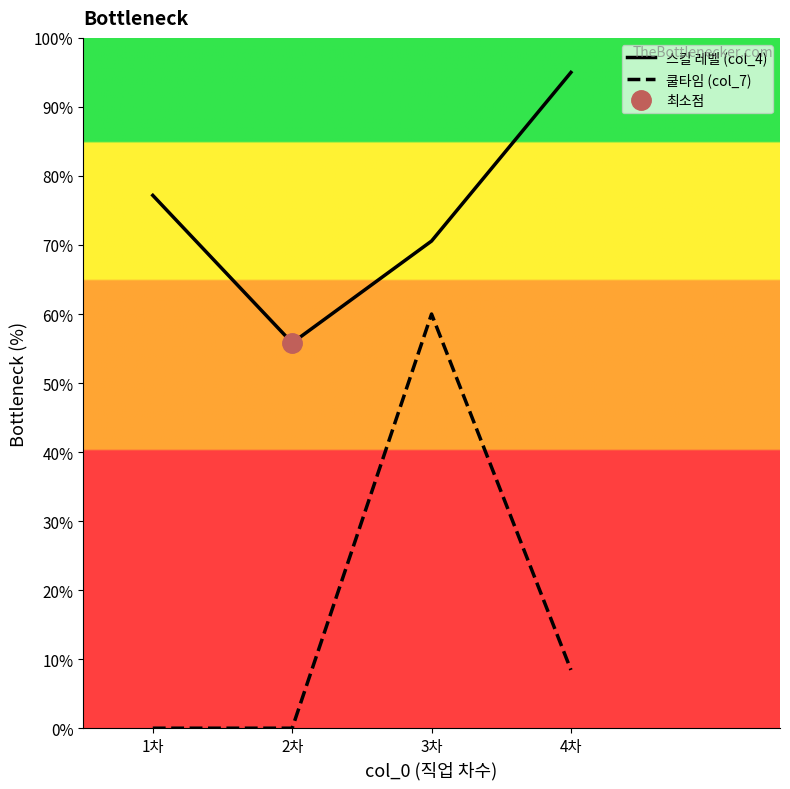

What is the maximum value for 스킬 레벨 (col_4)?

95.0